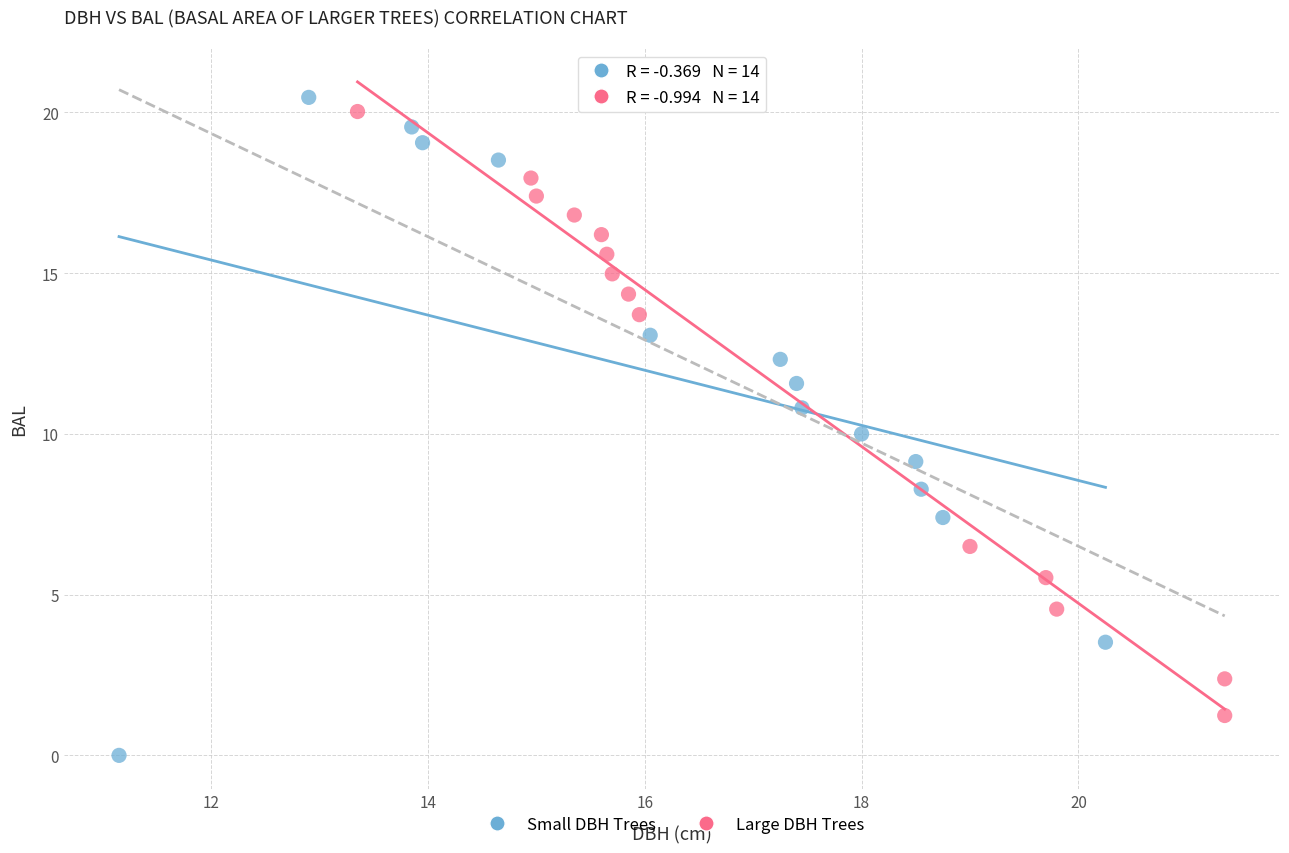

Which series has the widest spread of Y values?

Small DBH Trees